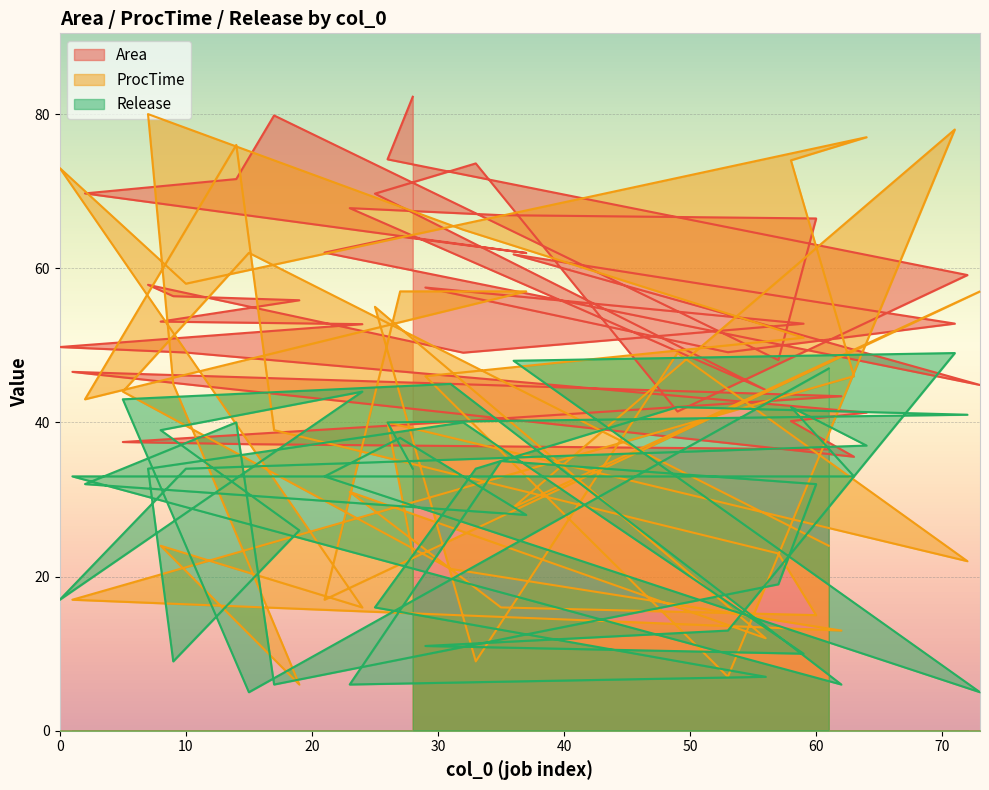

What is the difference between the maximum and minimum values in the Area series?

46.7